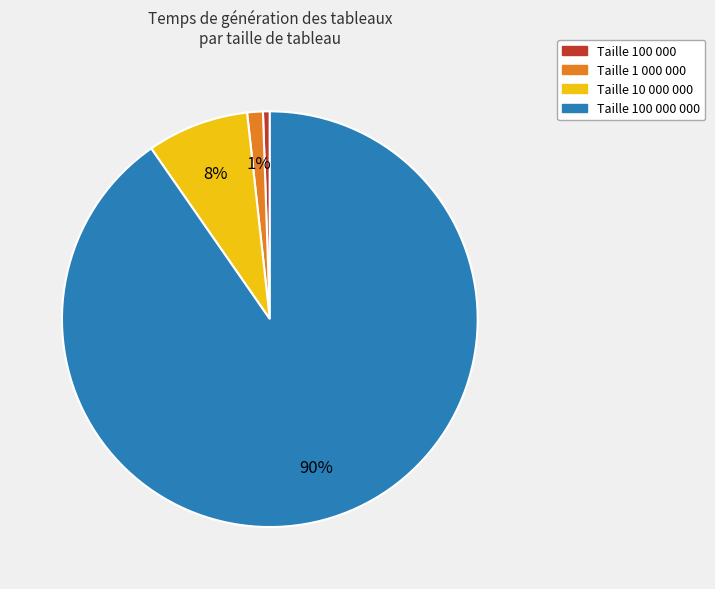

Does any single category account for the majority?

Yes